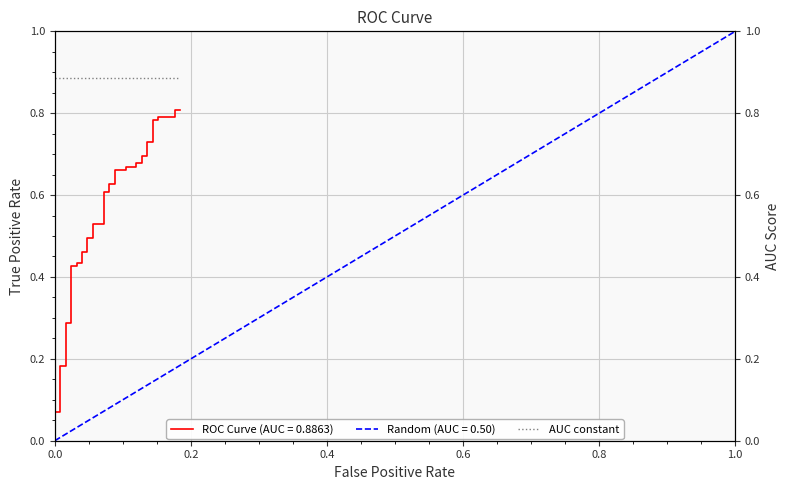

True or false: there are more than 2 points higher than both neighbors.

False